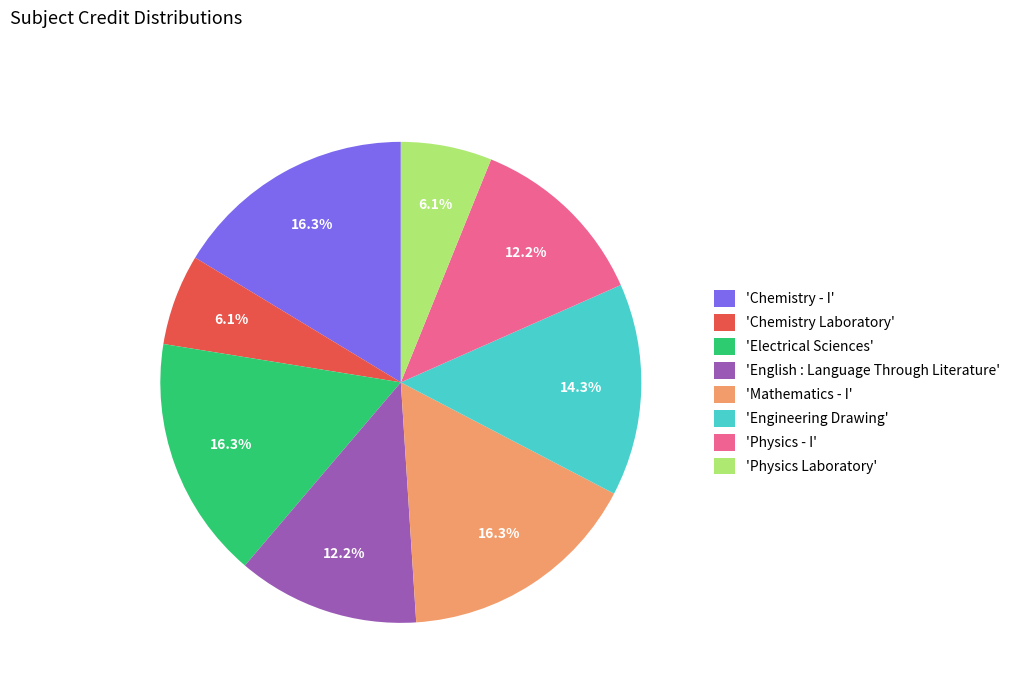

How much of the chart is everything except 'Chemistry - I'?

83.7%